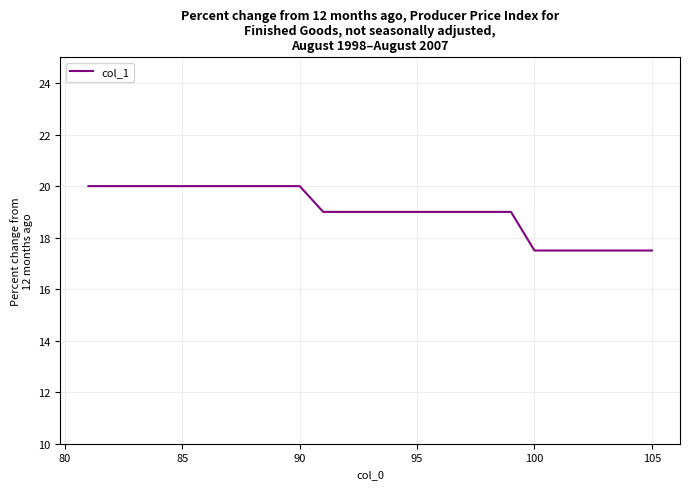

Count the values in the range 19 to 20.

19